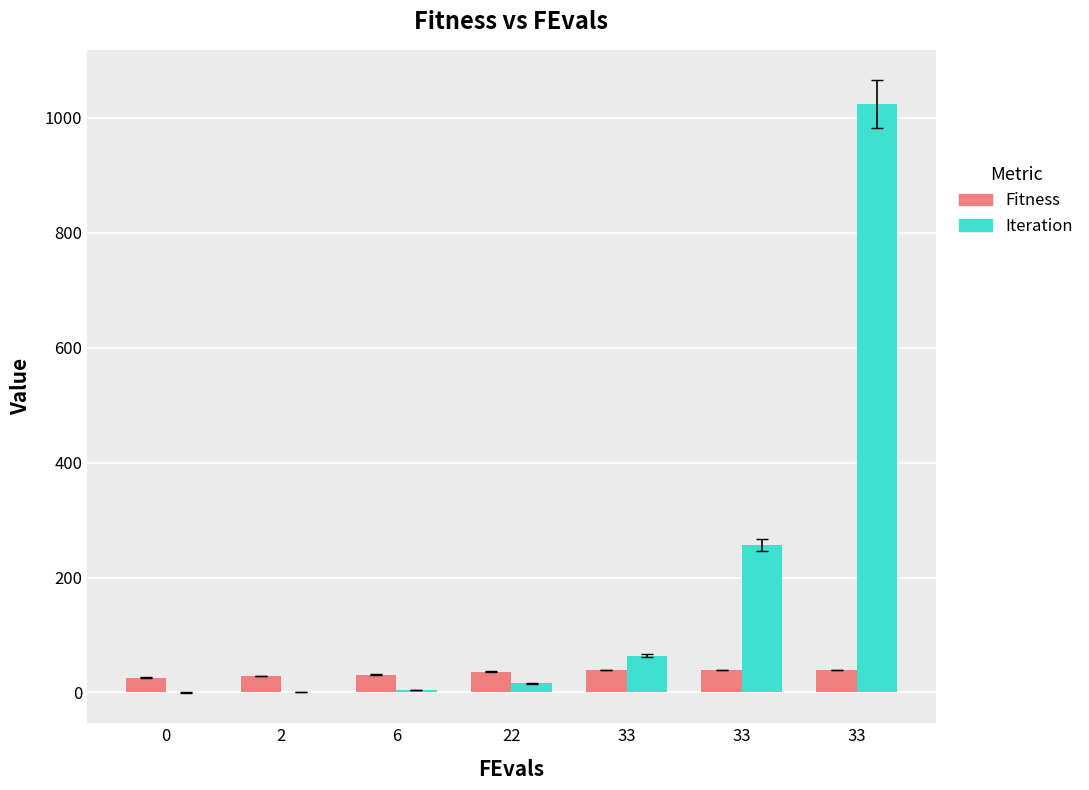

What is the value of the Iteration bar at the 2nd from the left?

1